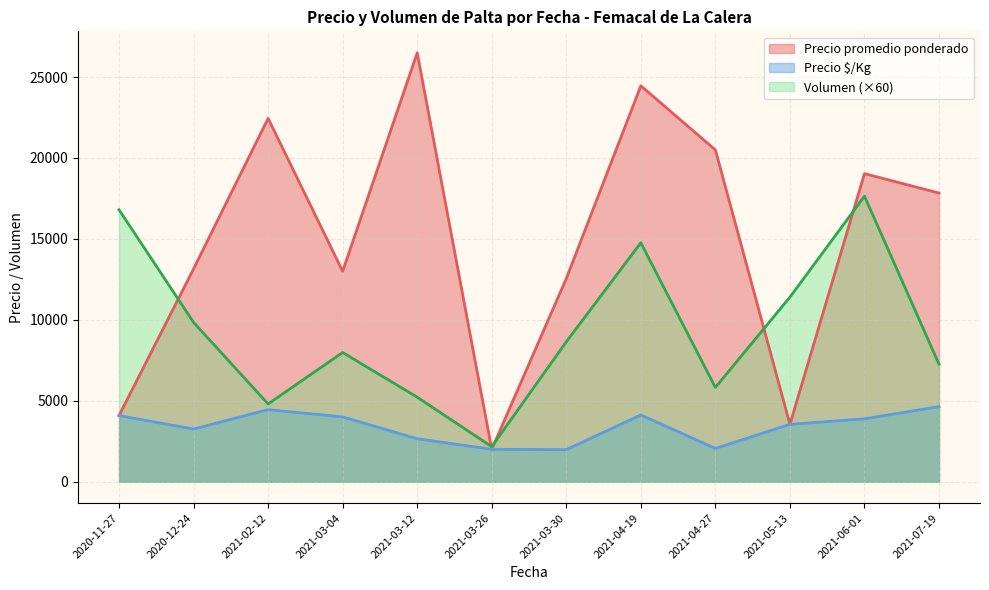

Rank the series by their maximum value, from lowest to highest.

Precio $/Kg, Volumen (×60), Precio promedio ponderado